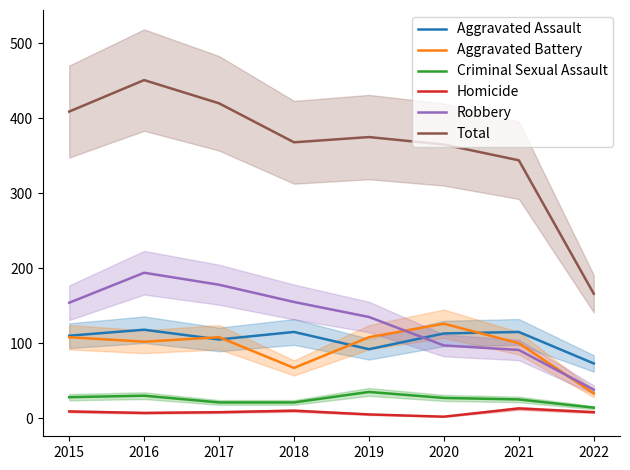

Does the chart display data point markers on the line(s)?

No